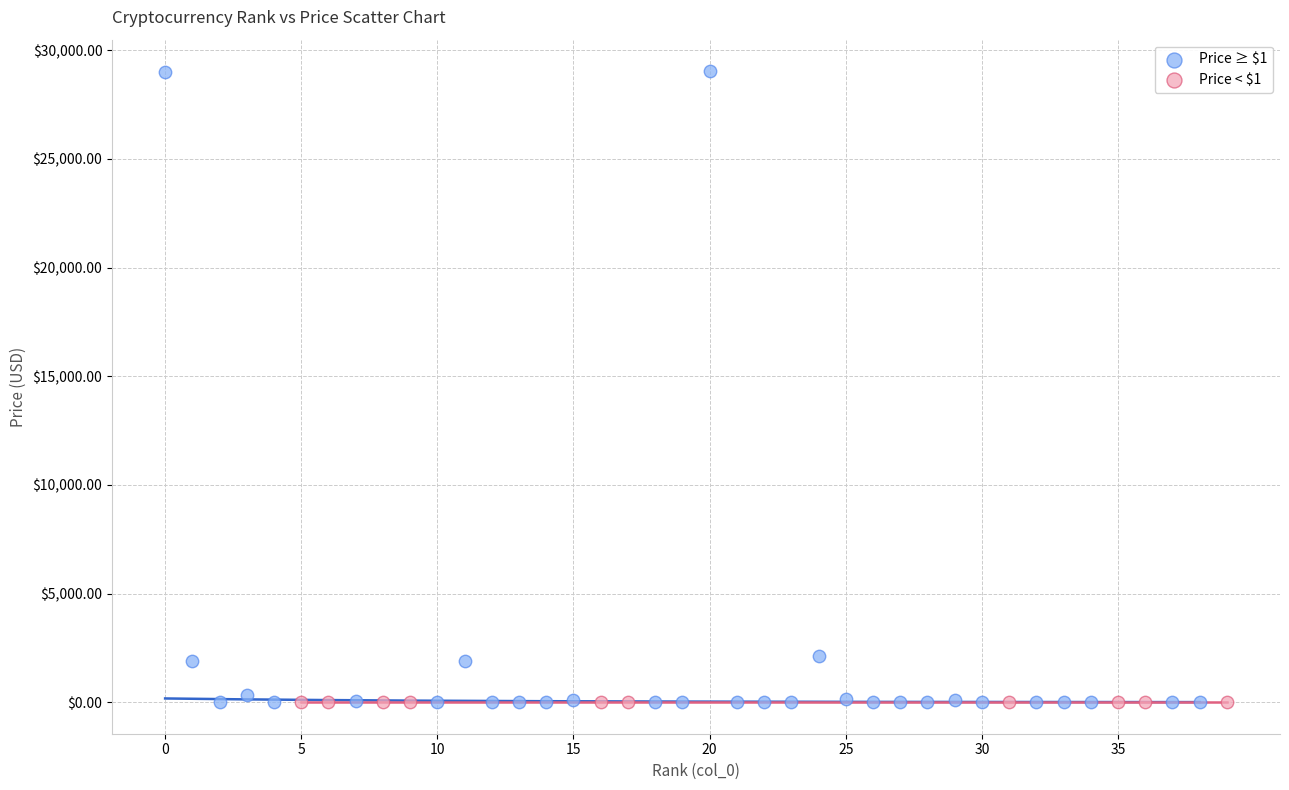

Which series reaches the maximum Y coordinate?

Price ≥ $1